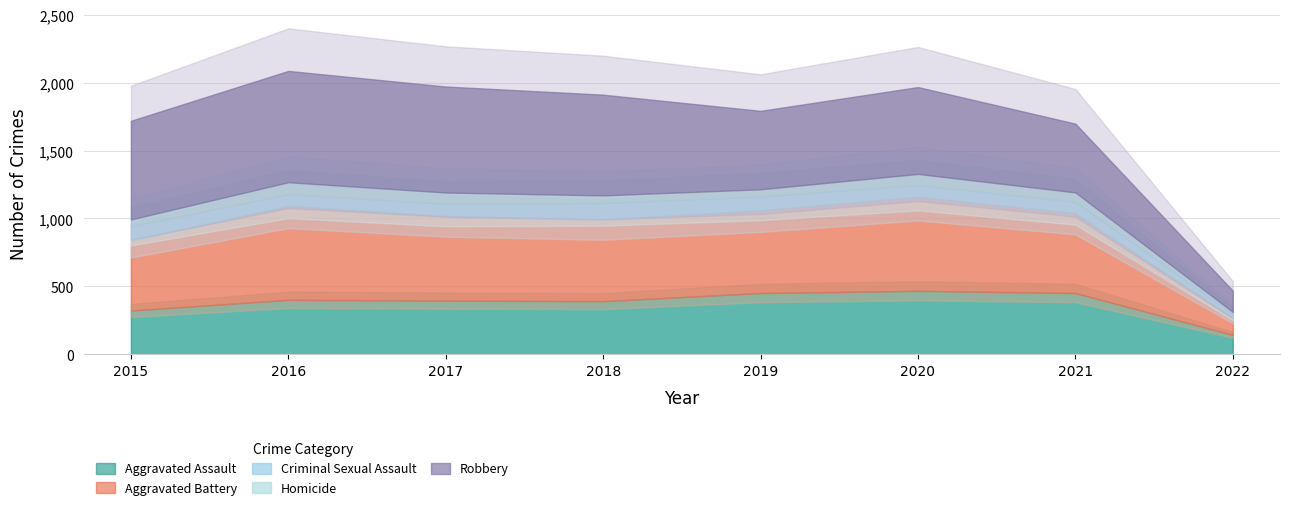

Where is Aggravated Battery nearest to the value 408?

2015